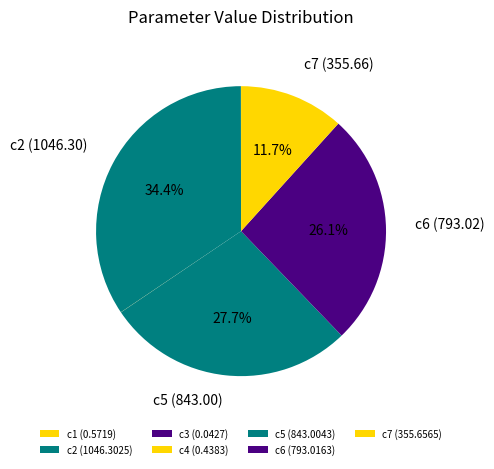

To the nearest percent, what is the difference between the largest and smallest slice percentages?

34%